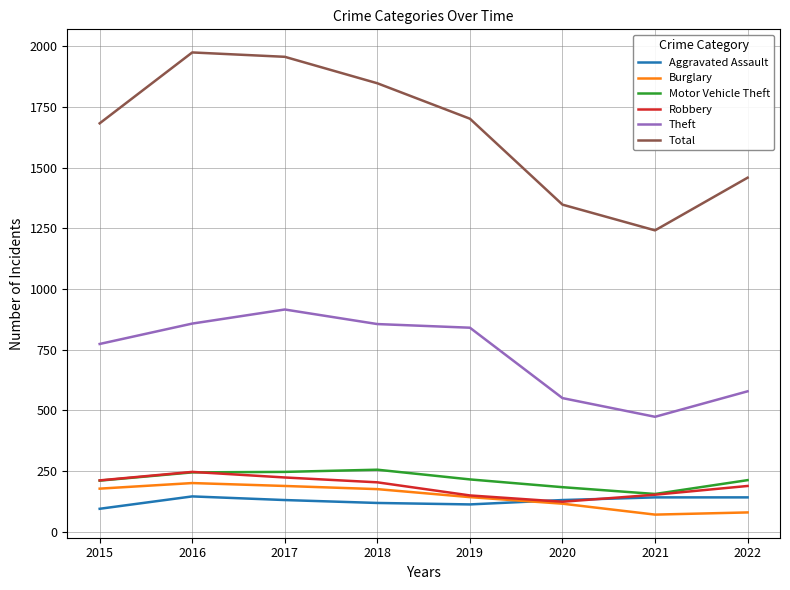

At which label does Total reach its minimum?

2021